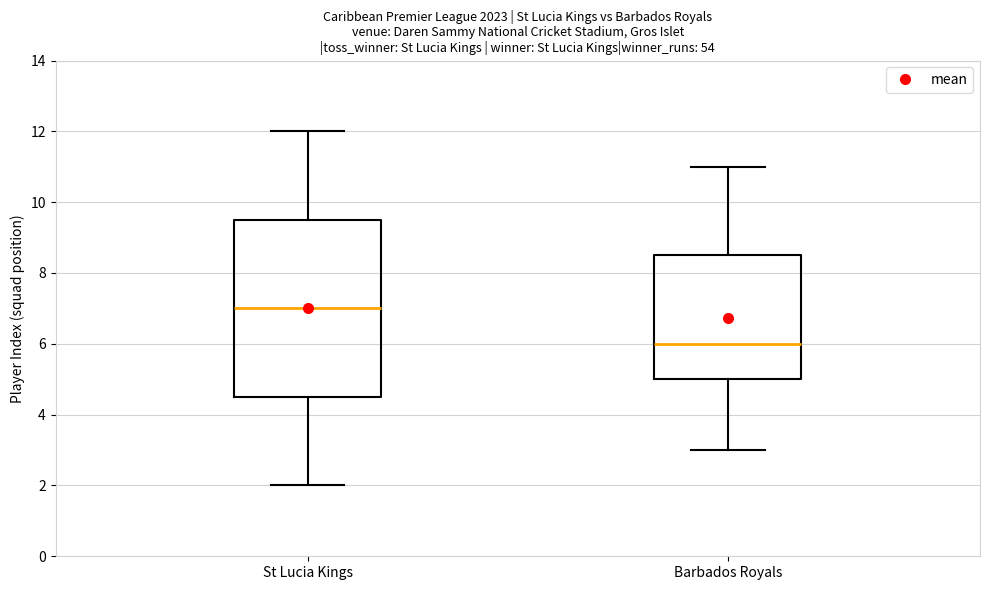

Which box is the tallest, from its lower edge to its upper edge?

St Lucia Kings